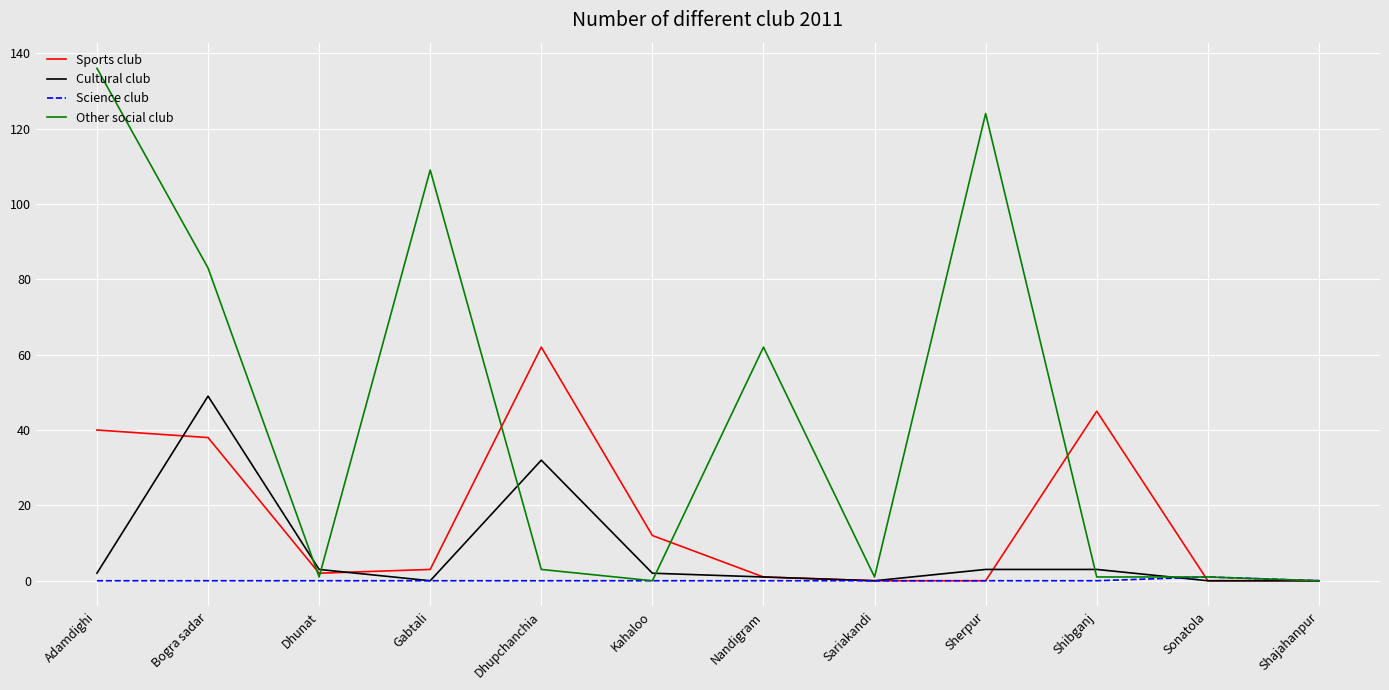

The Sports club series shows 40 at Adamdighi. True or false?

True